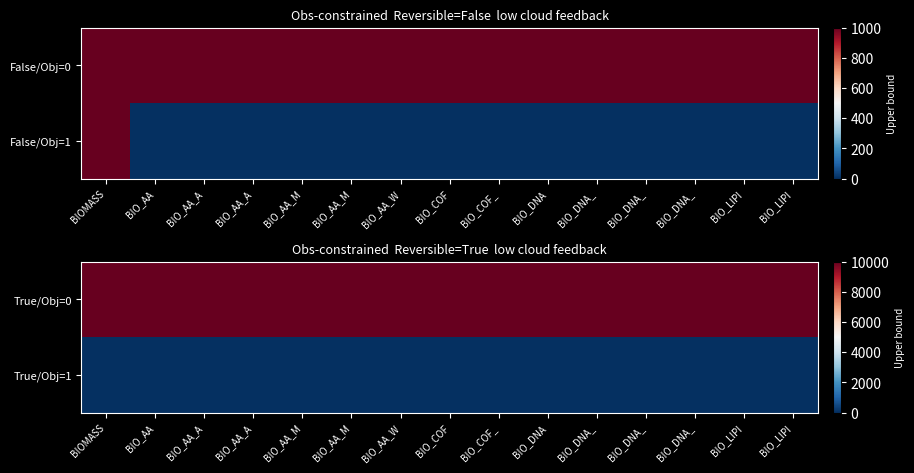

At which category is the sum across all series the highest?

BIOMASS